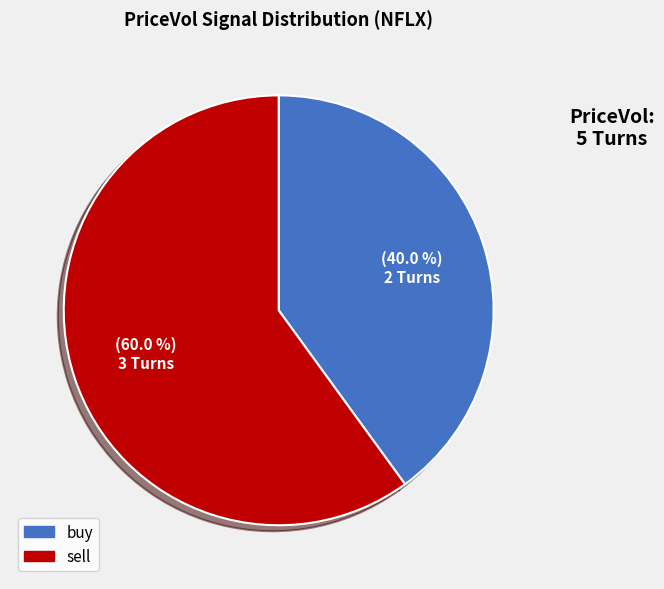

Which has a higher value, buy or sell?

sell